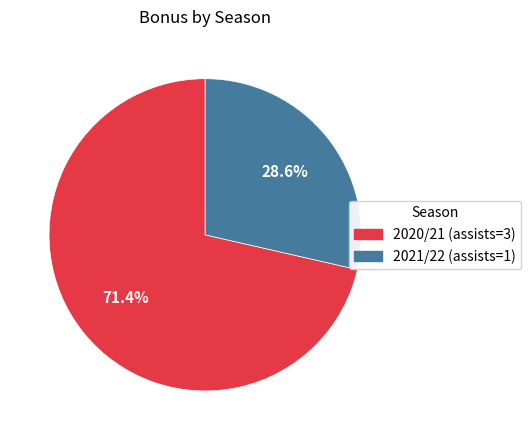

What is the ratio of the value at 2020/21 (assists=3) to the value at 2021/22 (assists=1)?

2.5